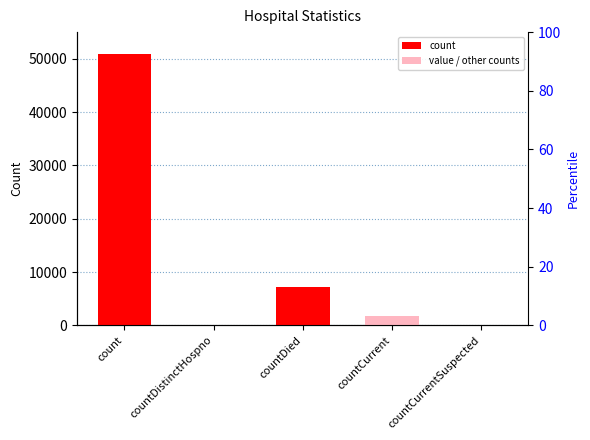

True or false: the data shows 72633 at count.

False